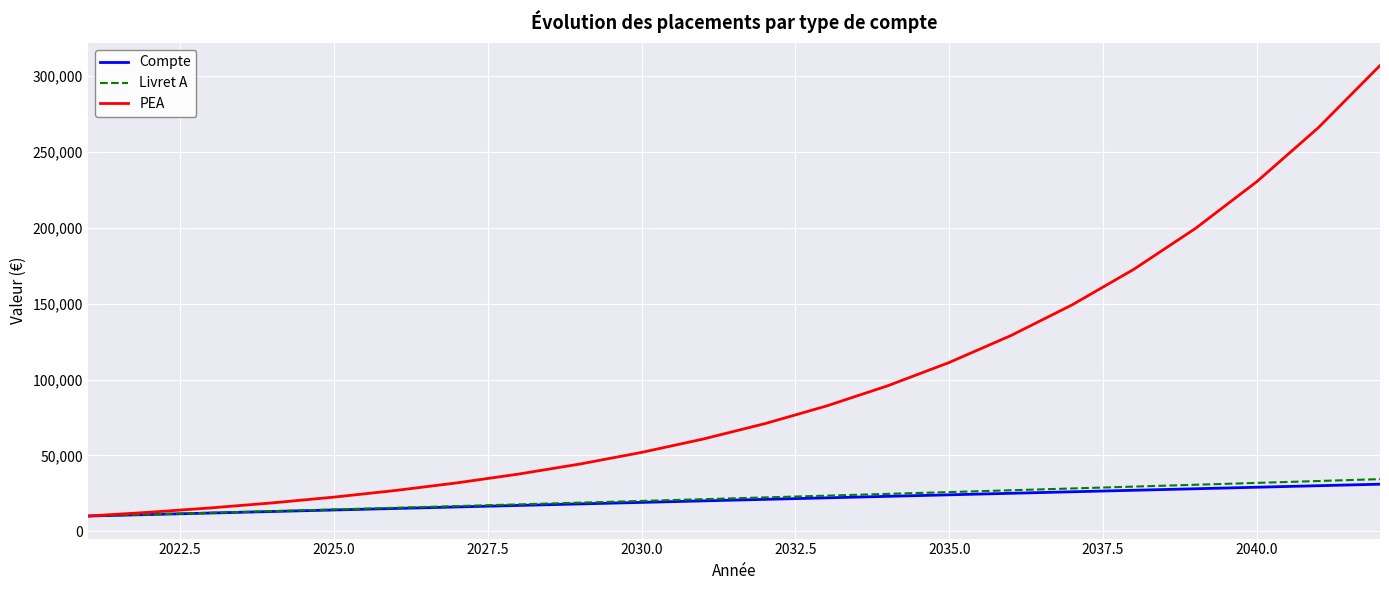

What is the highest value of the Livret A series?

34351.3